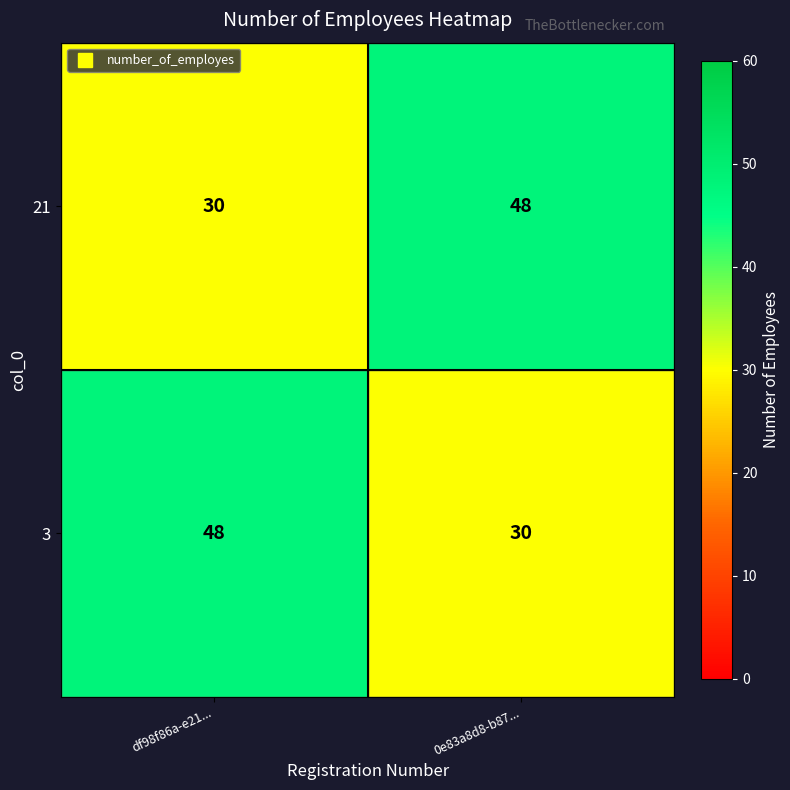

At how many categories does at least one series exceed 32?

2